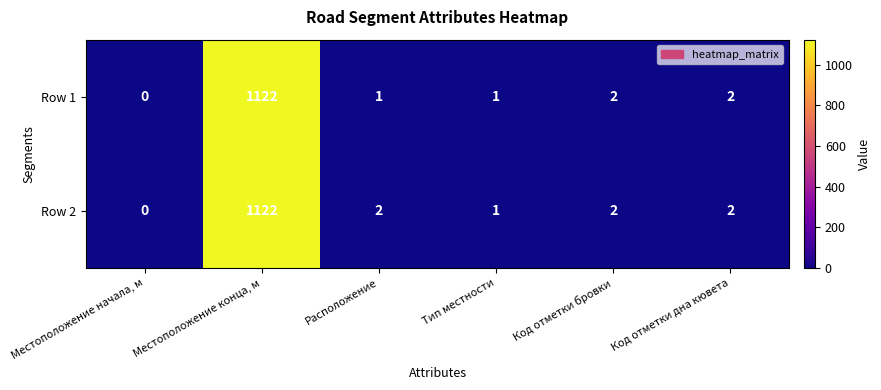

Reading left to right, extract all data points from this chart.

Row 1: 0	1122	1	1	2	2
Row 2: 0	1122	2	1	2	2